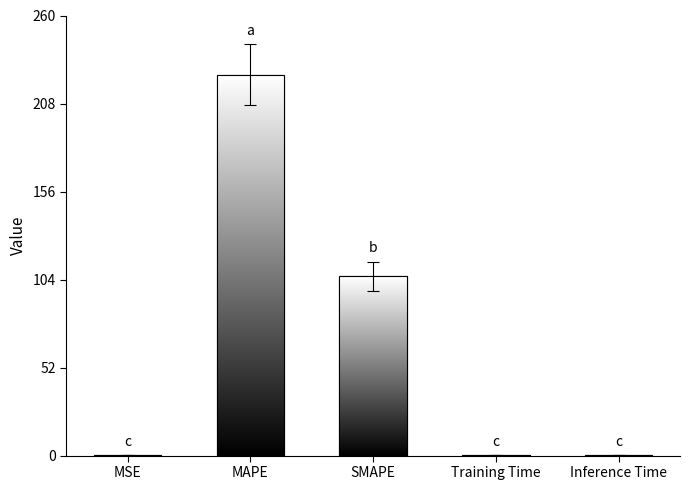

What is the change in value from MAPE to SMAPE?

-119.1